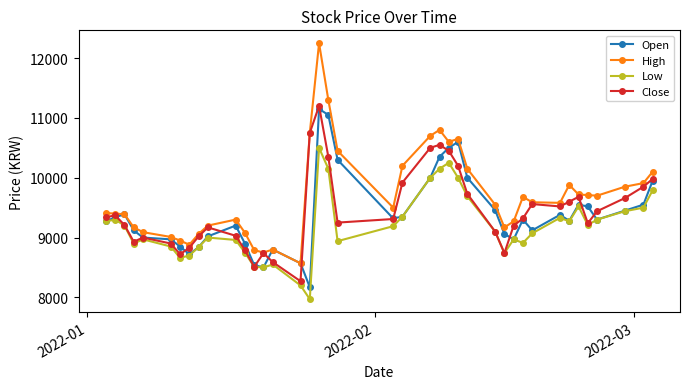

What is the value of the Open point at the 28th from the left?

9460